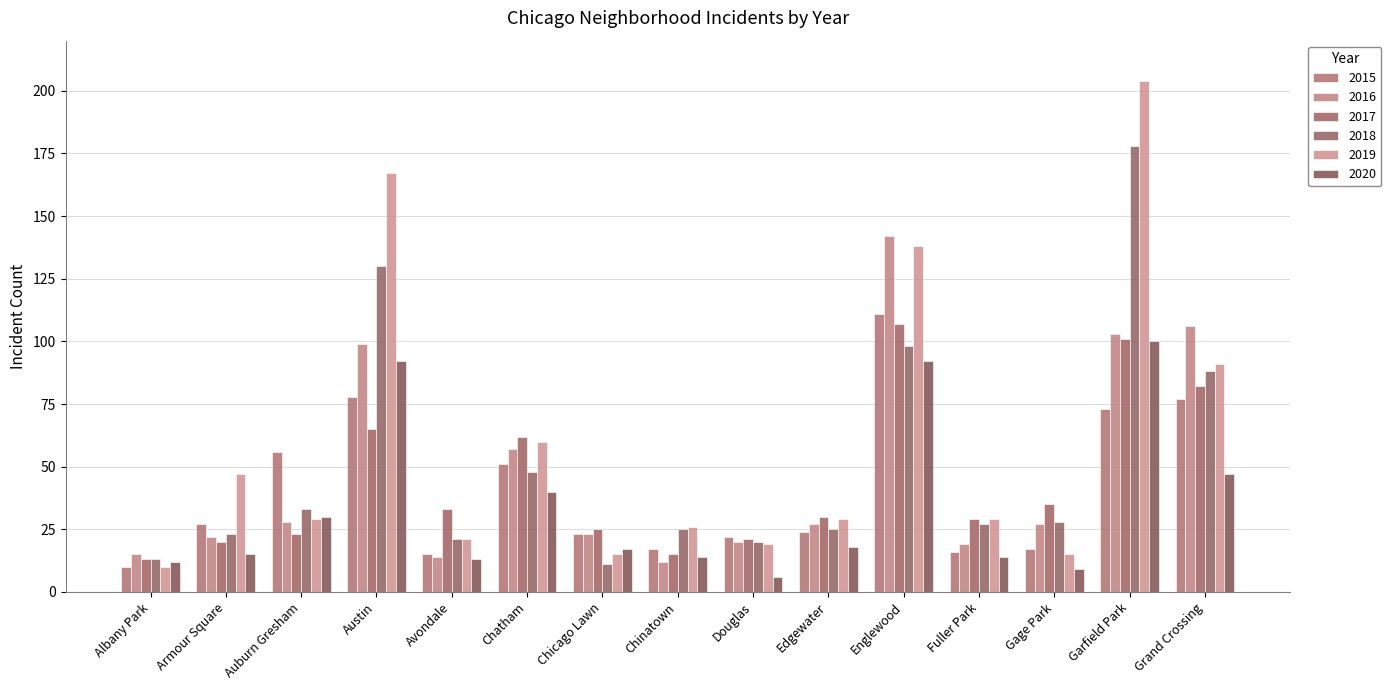

What is the lowest value of the 2016 series?

12